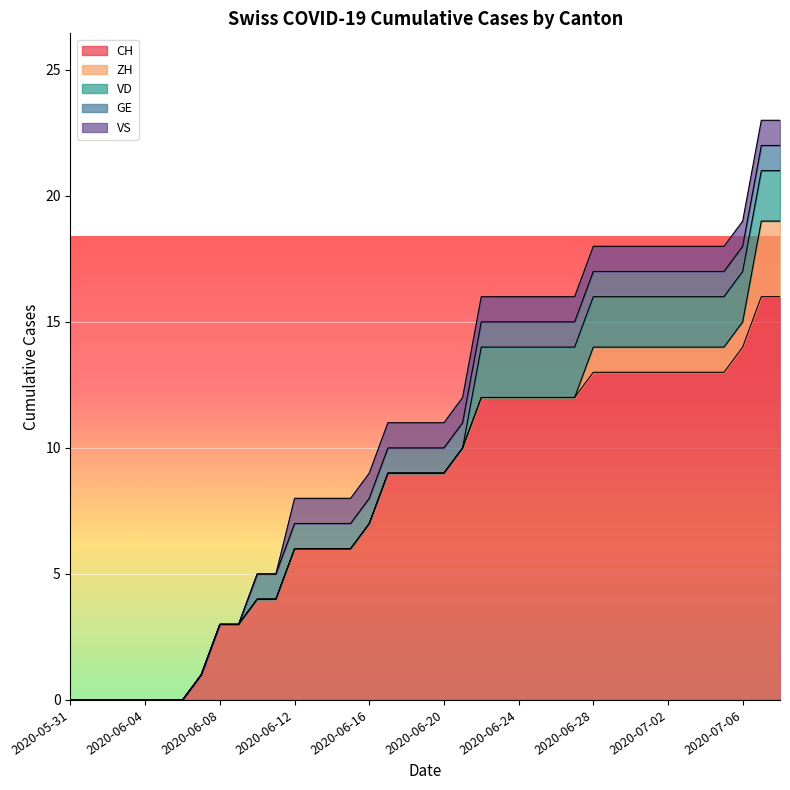

Which series has the largest total across all categories?

CH